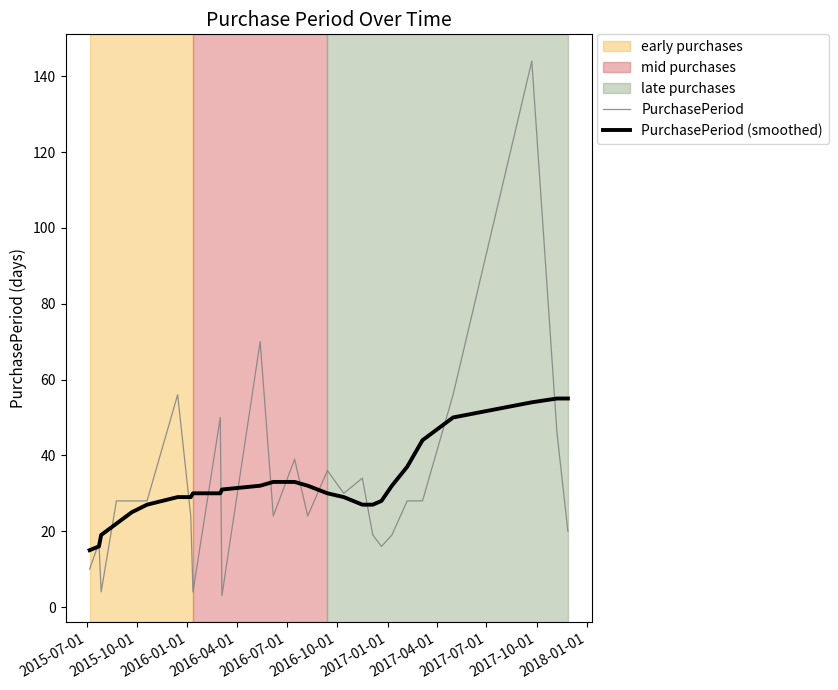

Which series has the widest spread of values?

PurchasePeriod